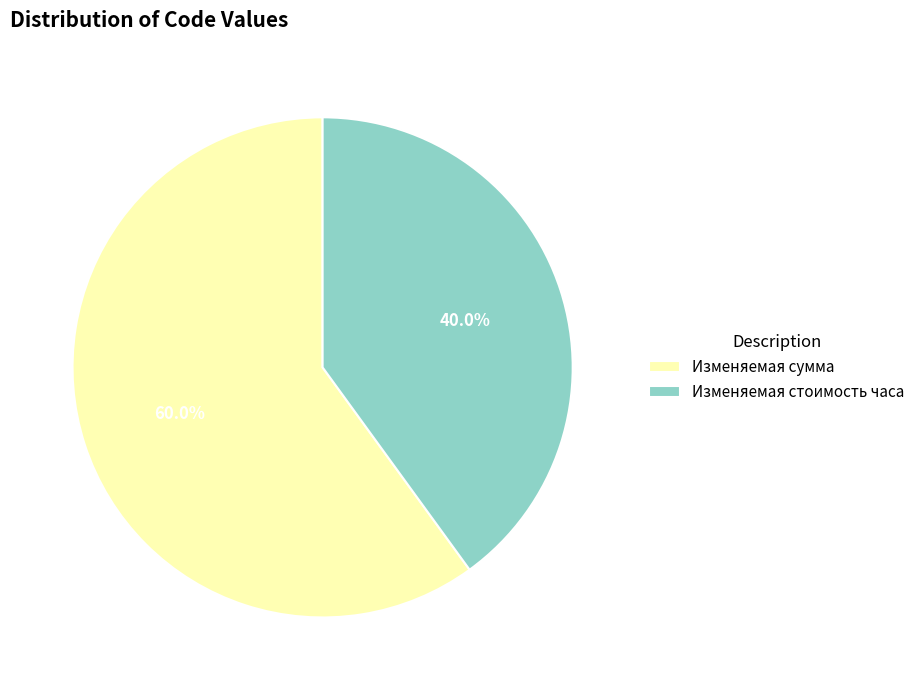

Which category has the smallest portion of the pie?

Изменяемая стоимость часа